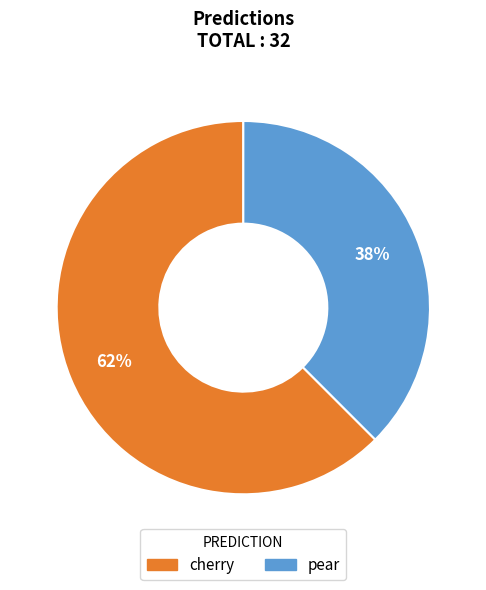

Do pear and cherry together represent more than half of the pie?

Yes